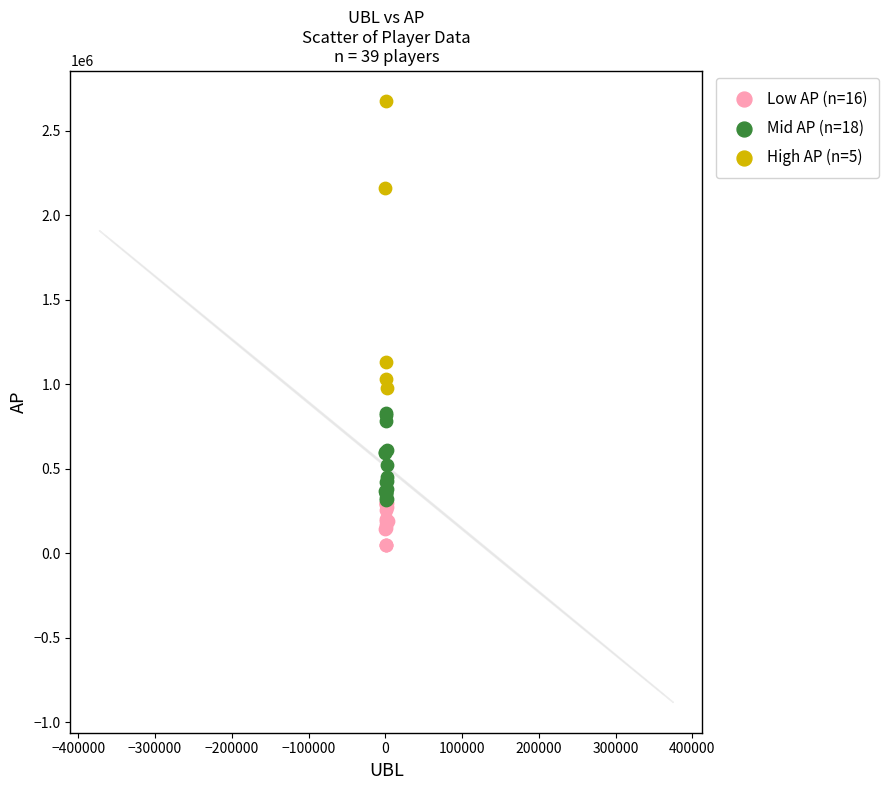

Which series has the largest Y range (max minus min)?

High AP (n=5)